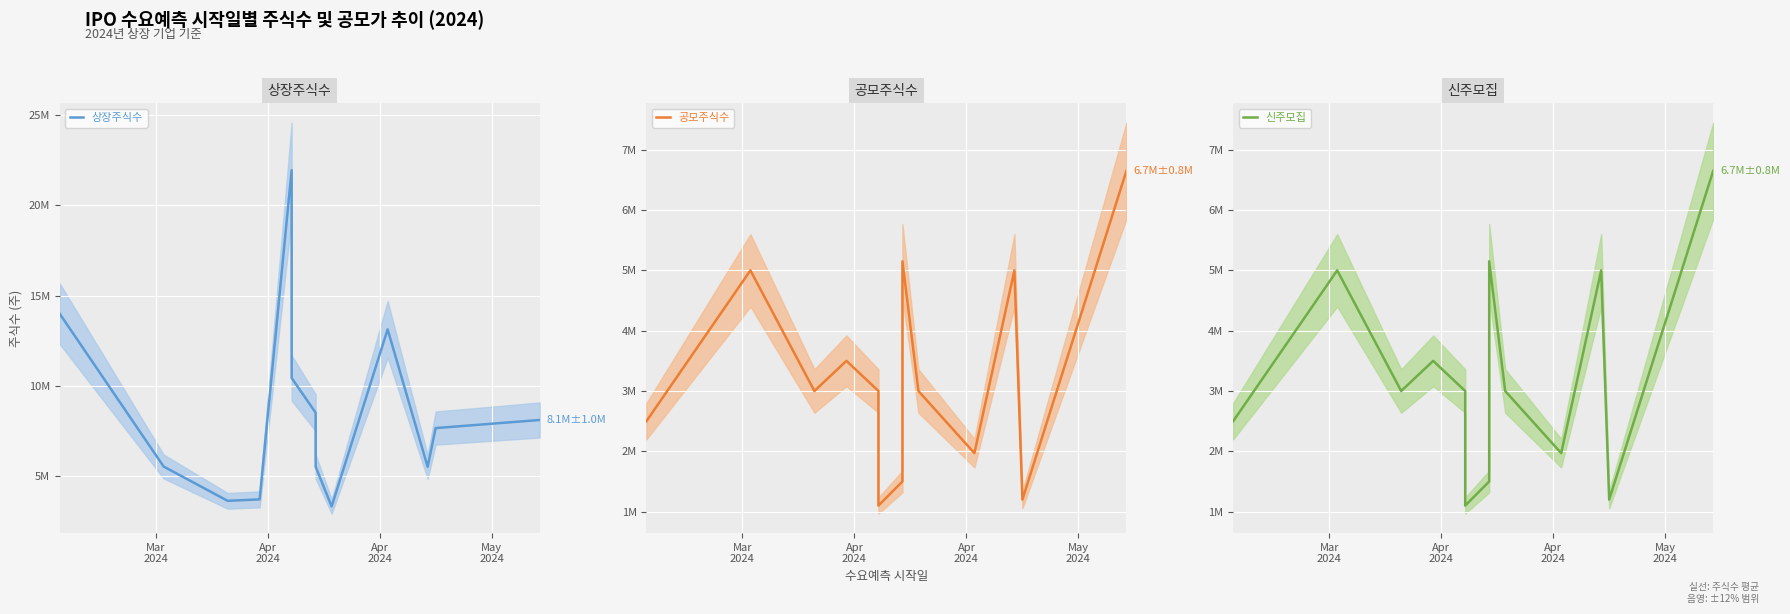

At which category does 공모주식수 reach its first local valley?

Apr
2024